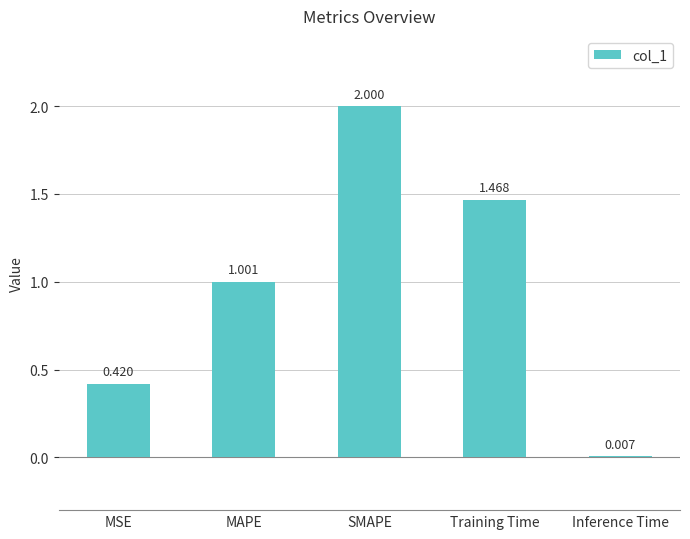

Which category has the highest value across all series?

SMAPE